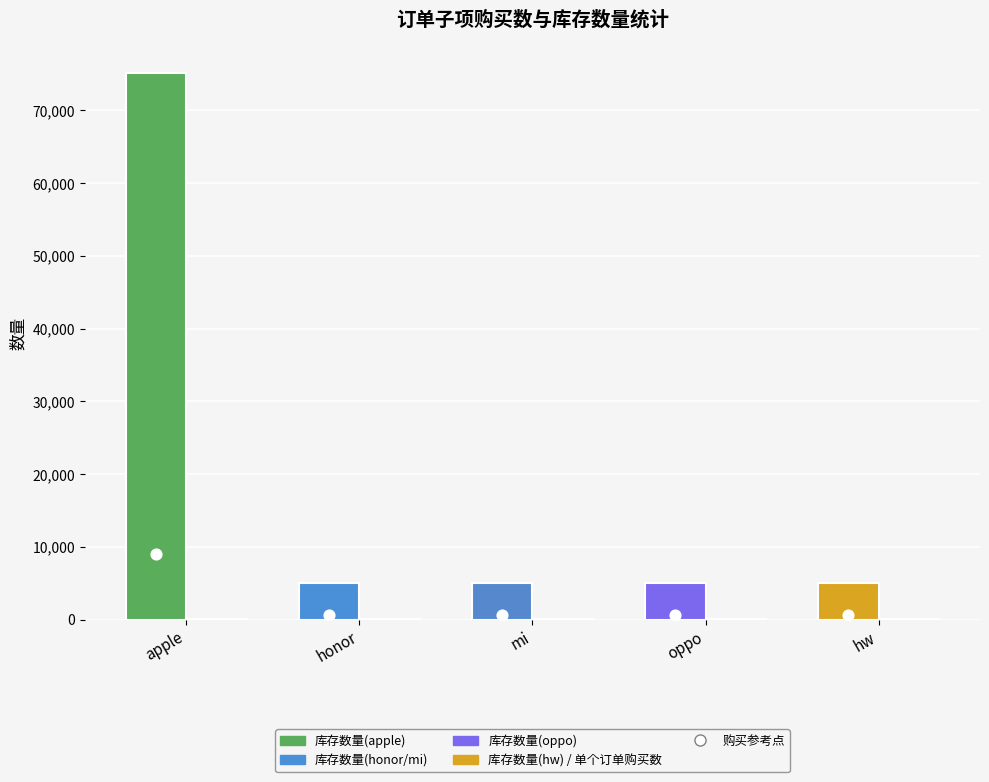

At how many categories does at least one series exceed 67625?

1